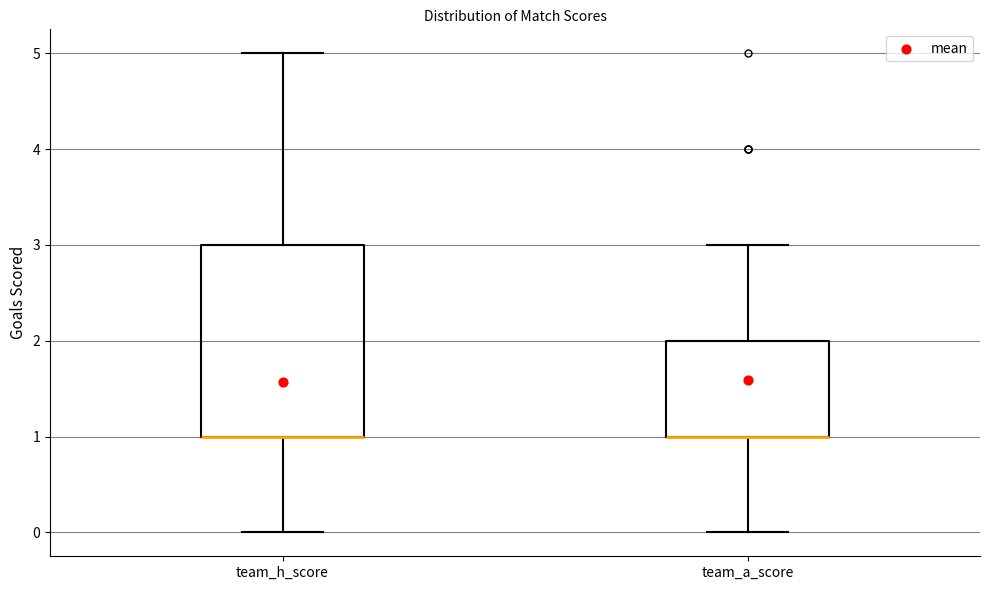

Which box is the tallest, from its lower edge to its upper edge?

team_h_score